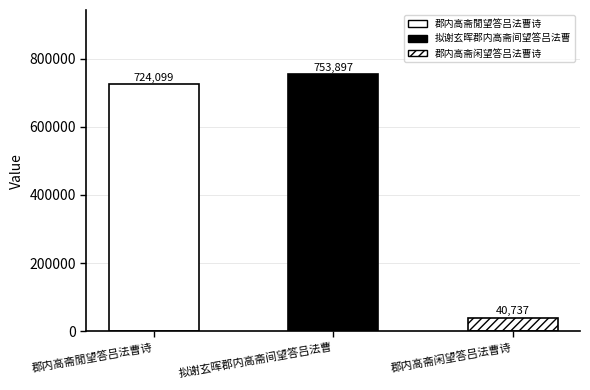

What is the greatest value displayed?

753897